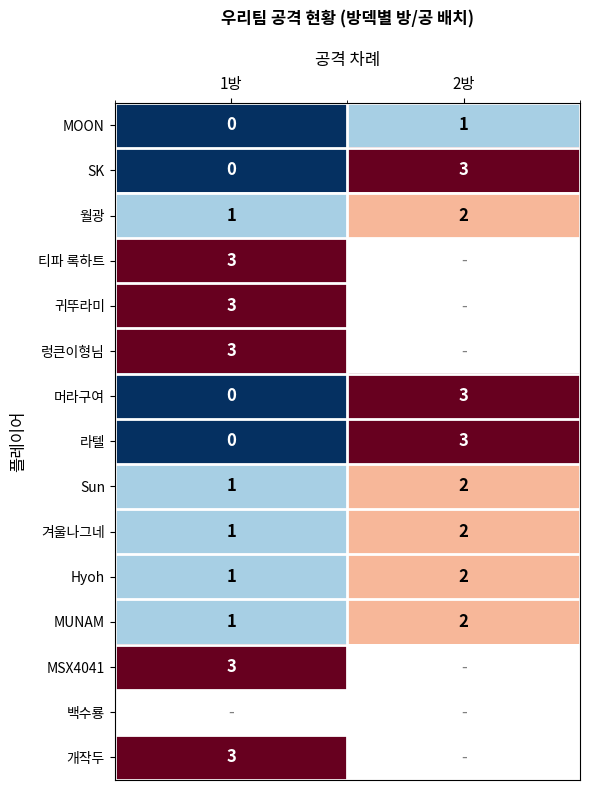

The value of 렁큰이형님 at 1방 is 4. True or false?

False